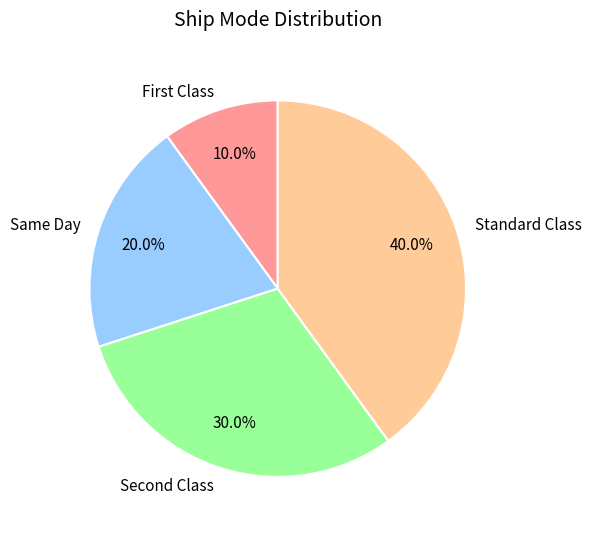

Is it true that Standard Class is 53% of the pie?

False